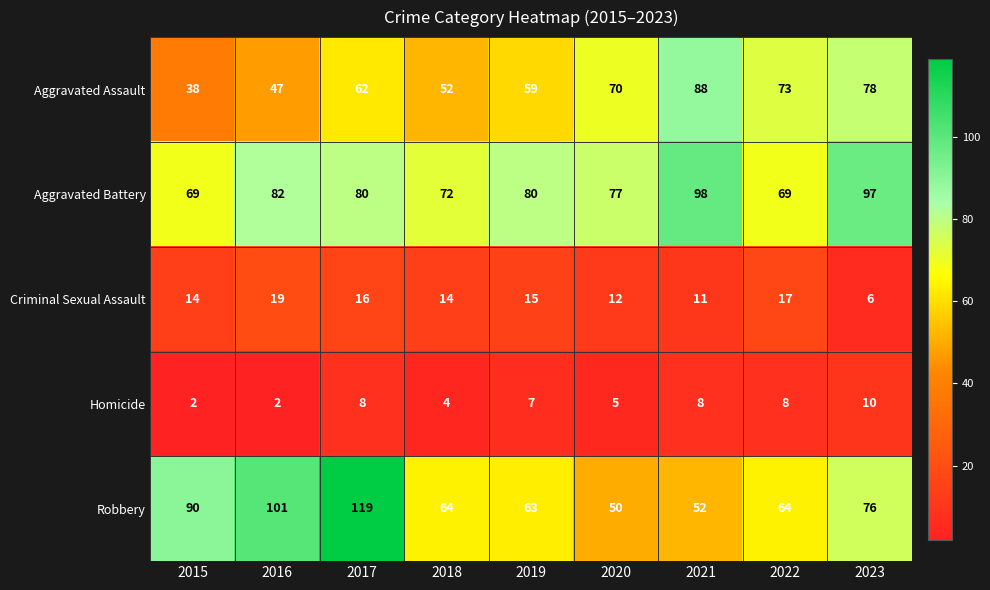

At which category is the sum across all series the highest?

2017